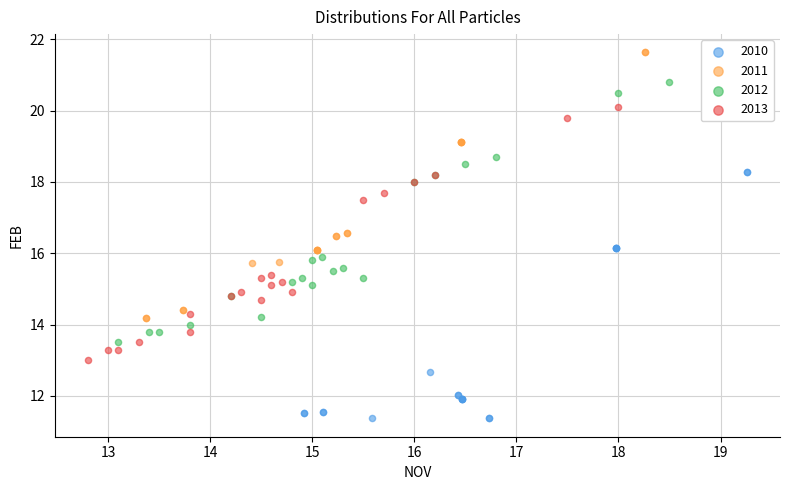

Which series contains the lowest Y value?

2010